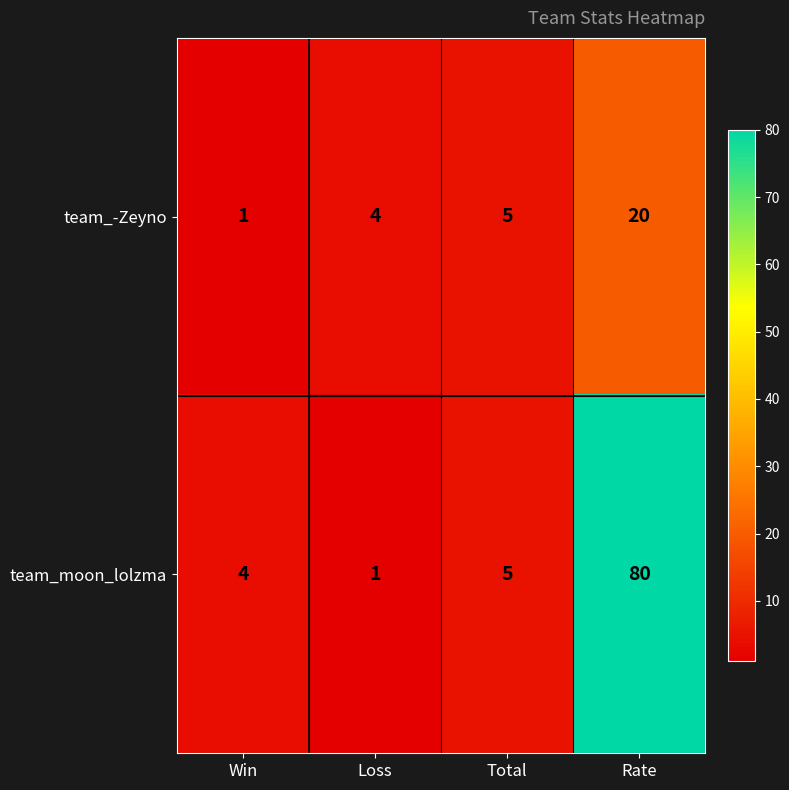

The team_moon_lolzma series shows 4 at Win. True or false?

True